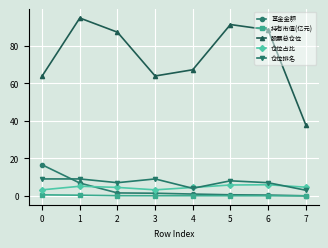

What is the difference between the second highest and minimum values in the 仓位排名 series?

6.0